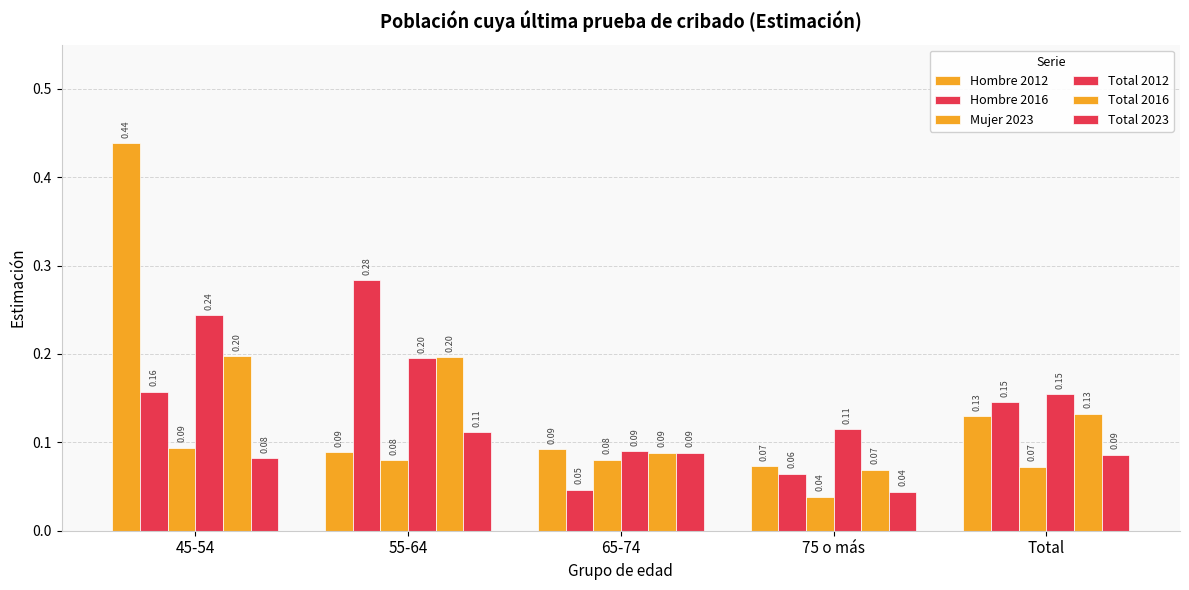

How many bars are there in each group?

6